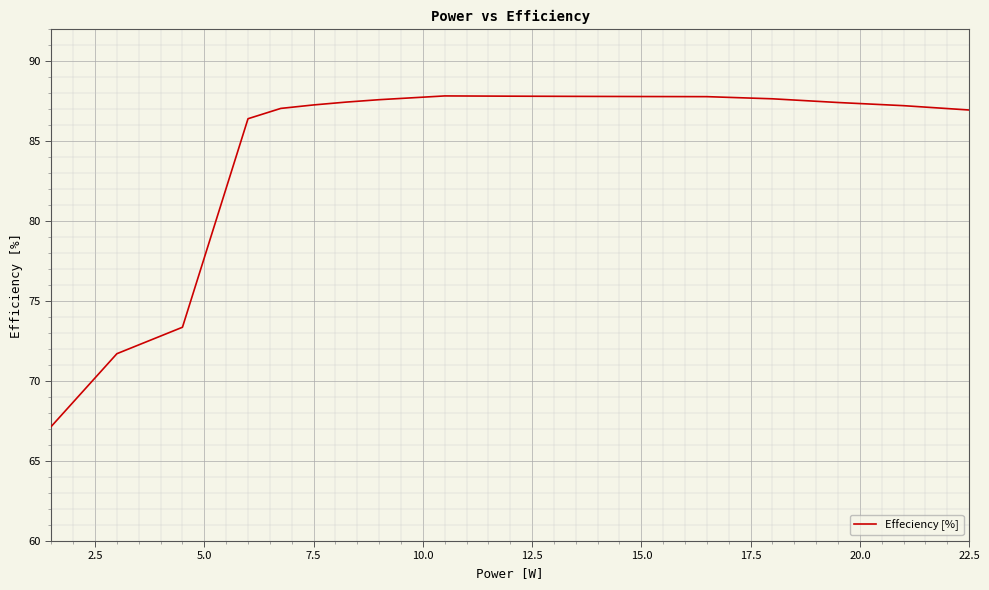

What is the minimum value shown in the chart?

67.2